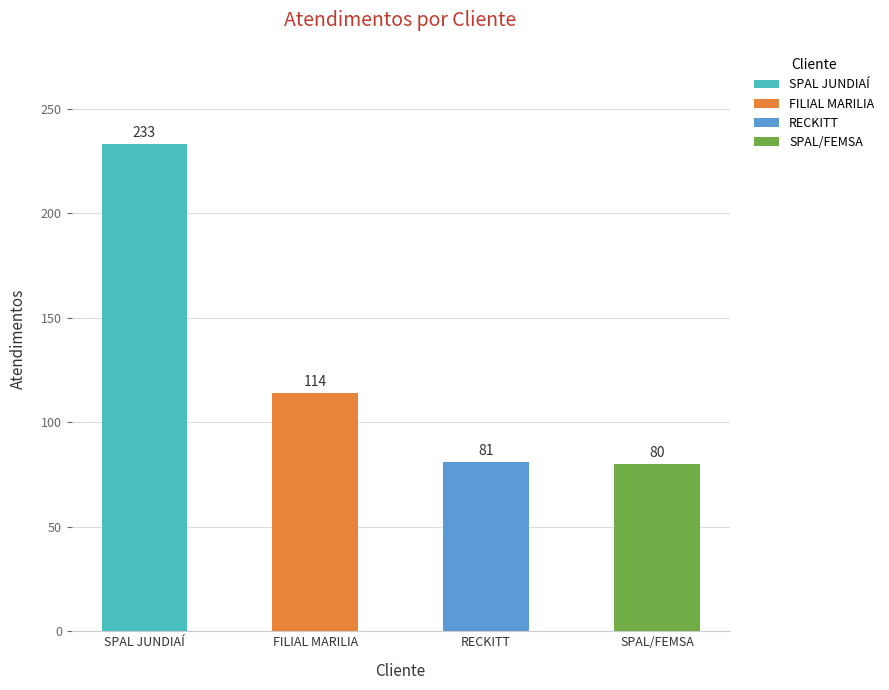

What is the average value?

127